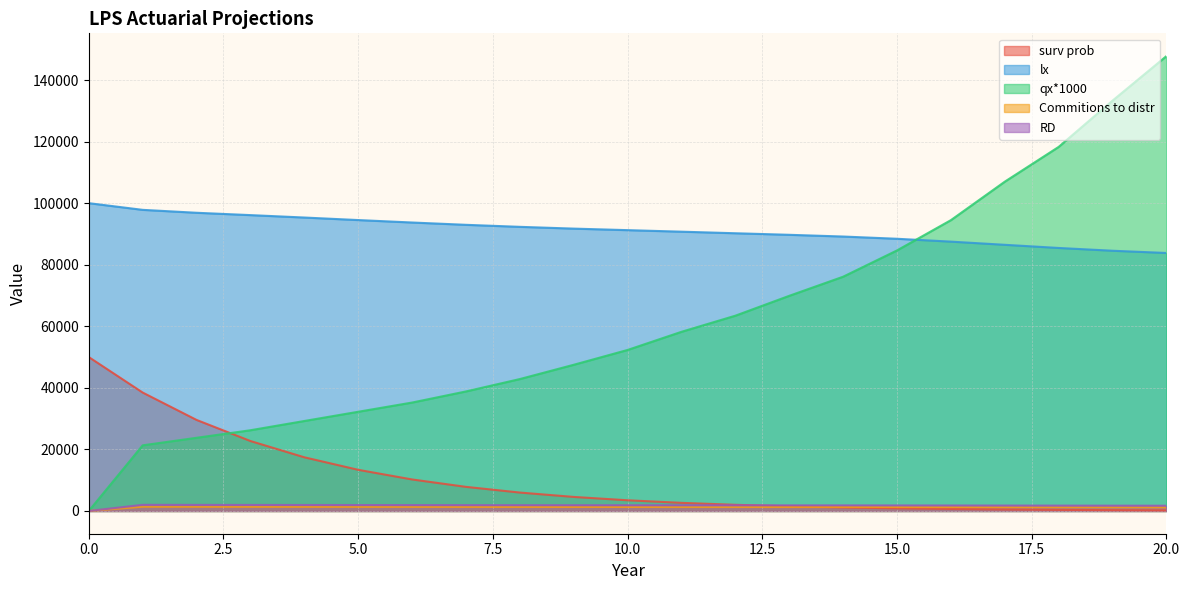

At how many categories does at least one series exceed 21985?

21